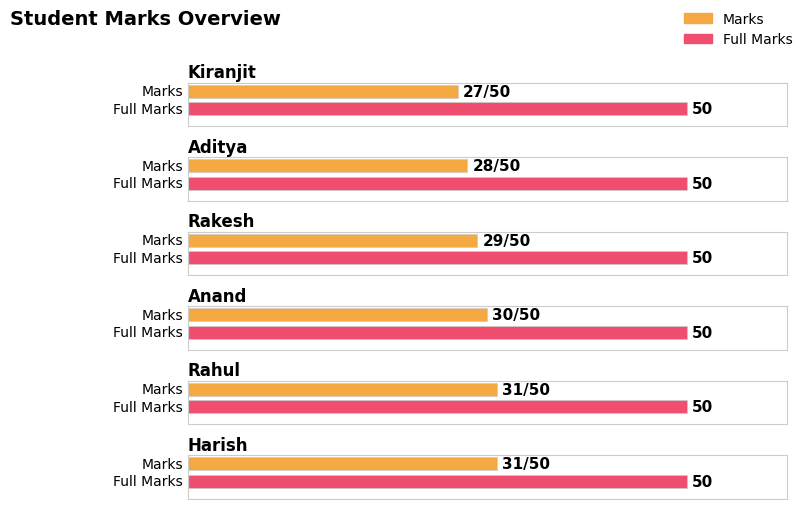

What is the label of the 6th bar from the left?

Harish